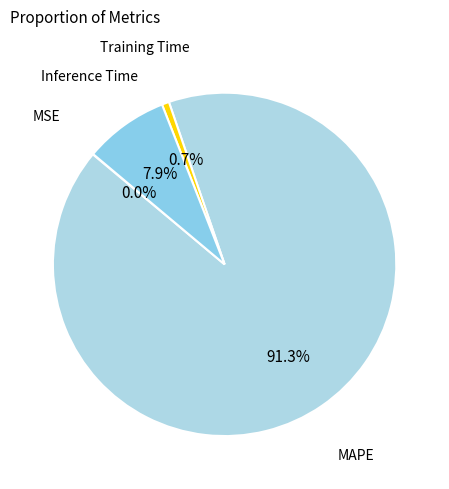

To the nearest percent, what is the difference between the largest and smallest slice percentages?

91%